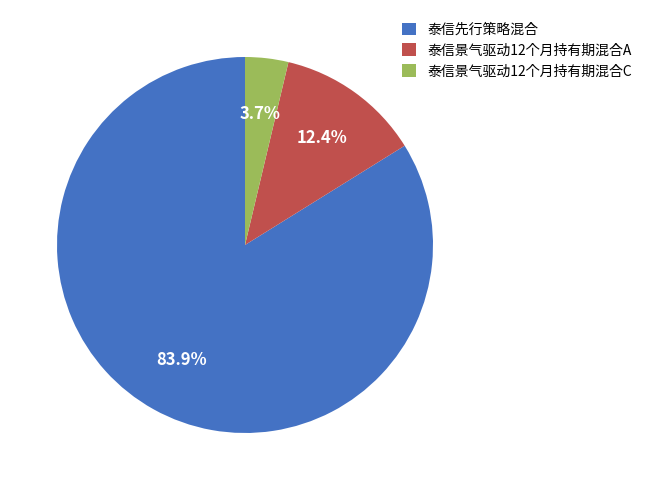

What is the largest slice in the pie chart?

泰信先行策略混合